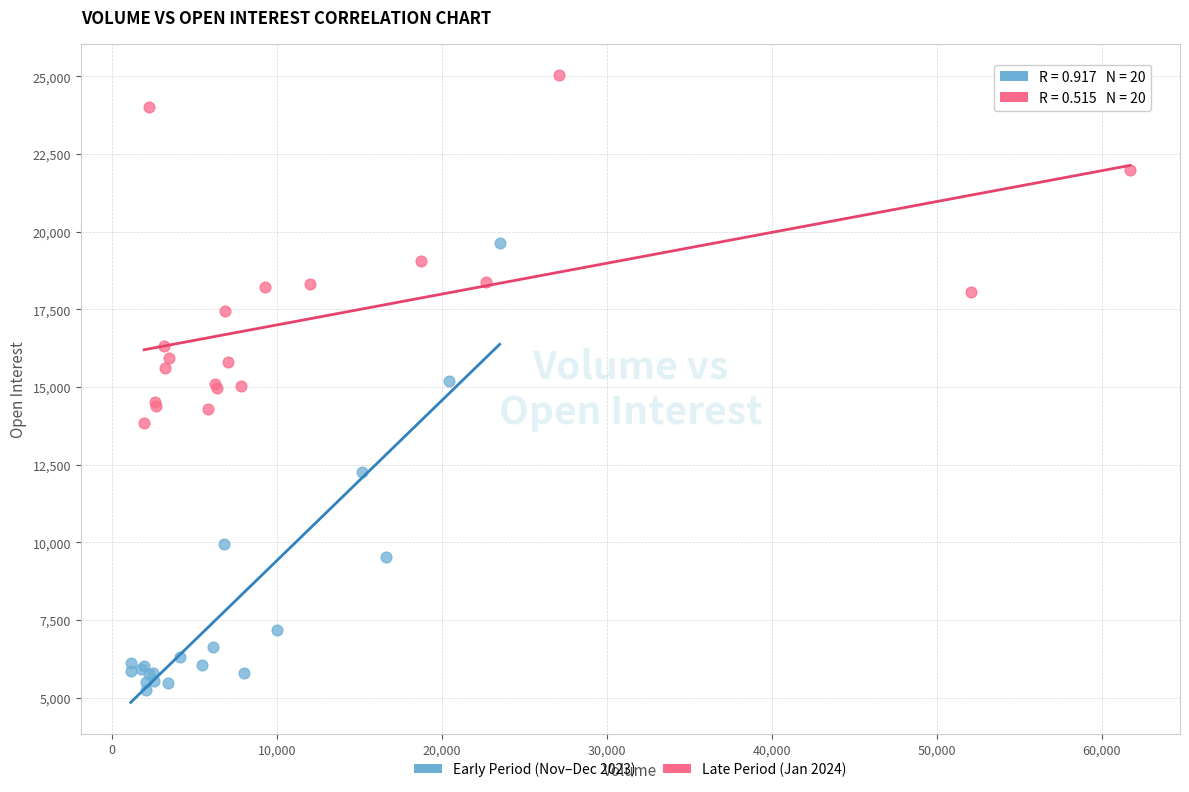

Which series contains the highest Y value?

Late Period (Jan 2024)